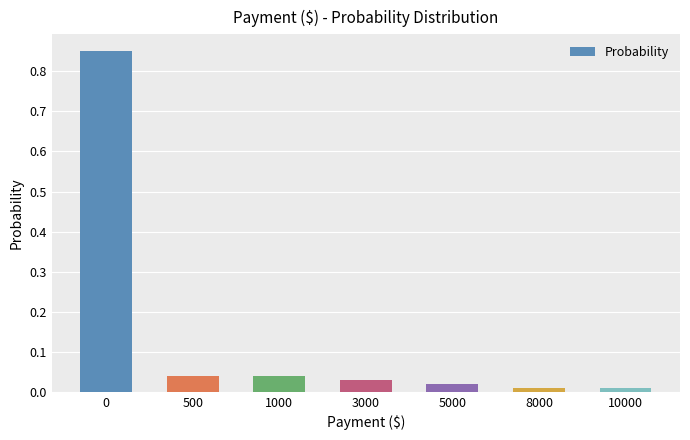

What is the average value?

0.1